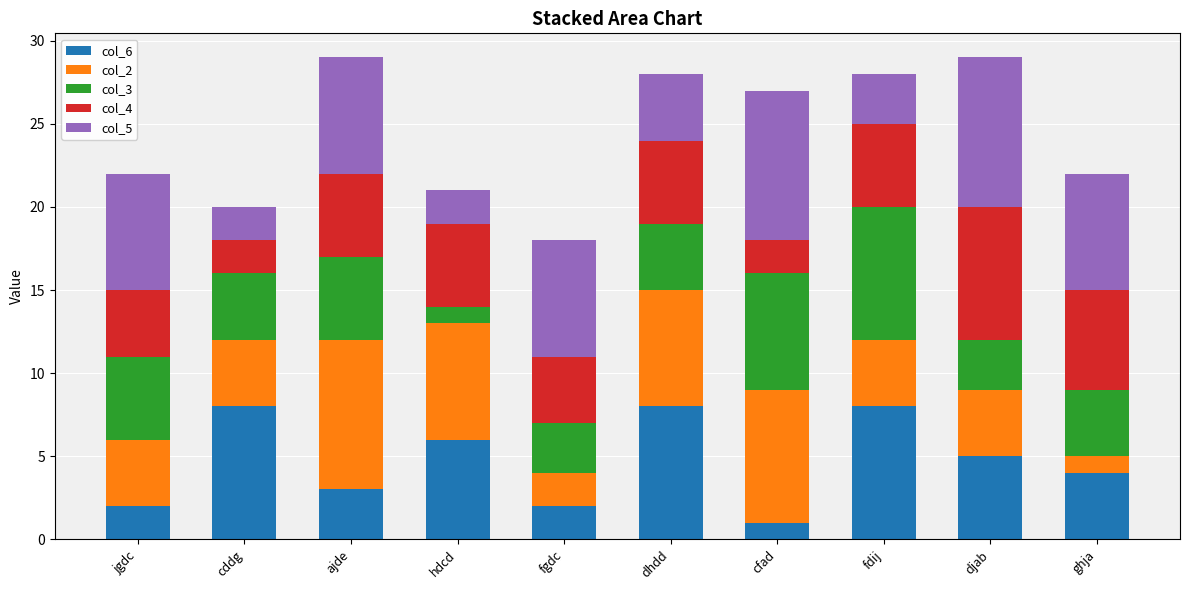

What is the lowest value of the col_6 series?

1